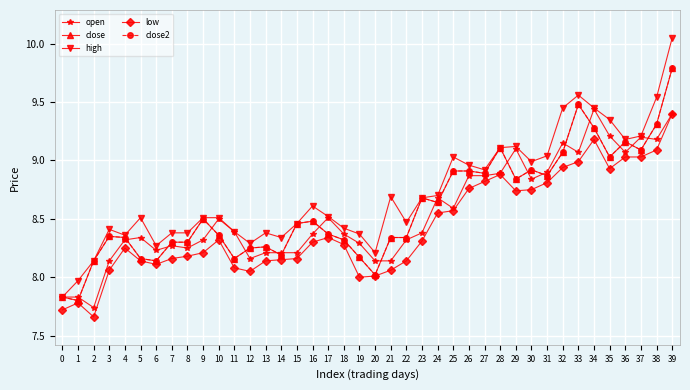

Is this an area chart (filled region under the line)?

No